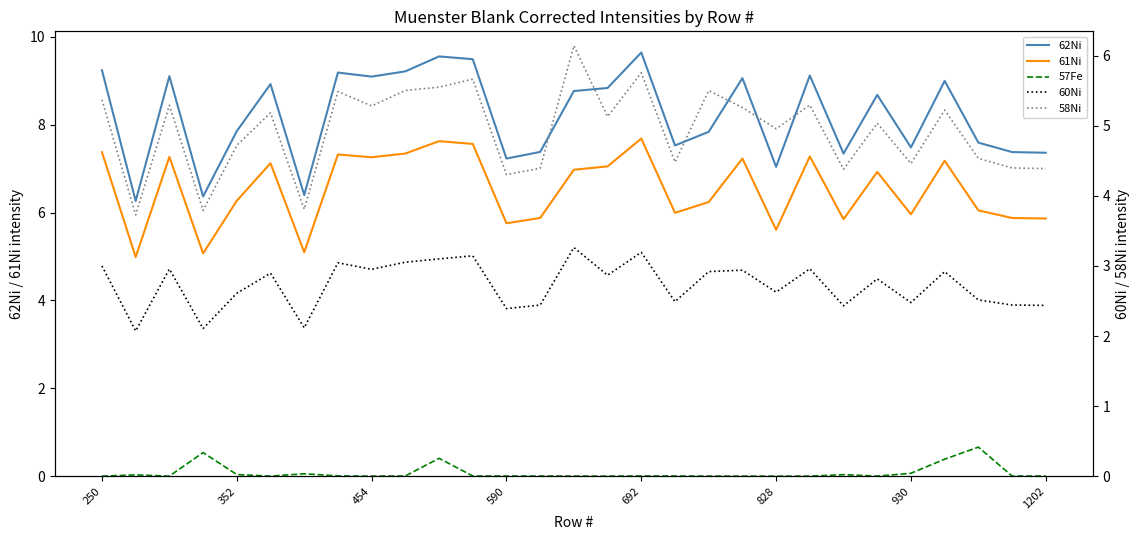

Which series has the largest total across all categories?

62Ni